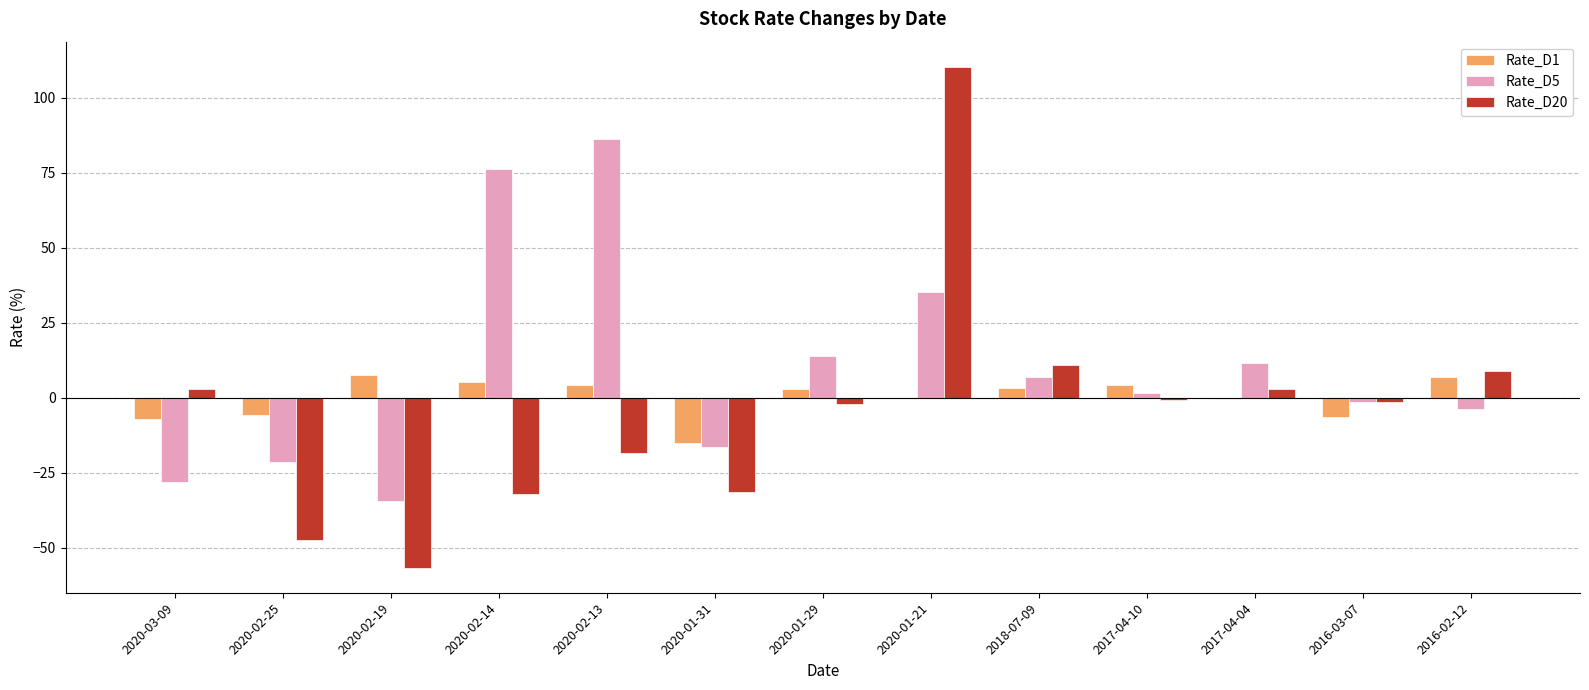

The Rate_D5 series shows -7.5 at 2020-03-09. True or false?

False